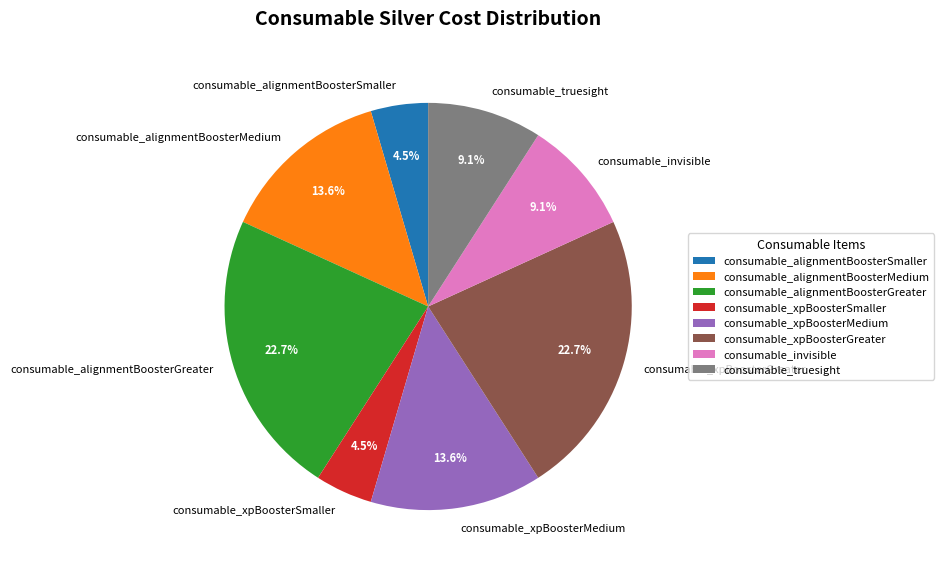

Is there any slice that represents more than half of the pie?

No